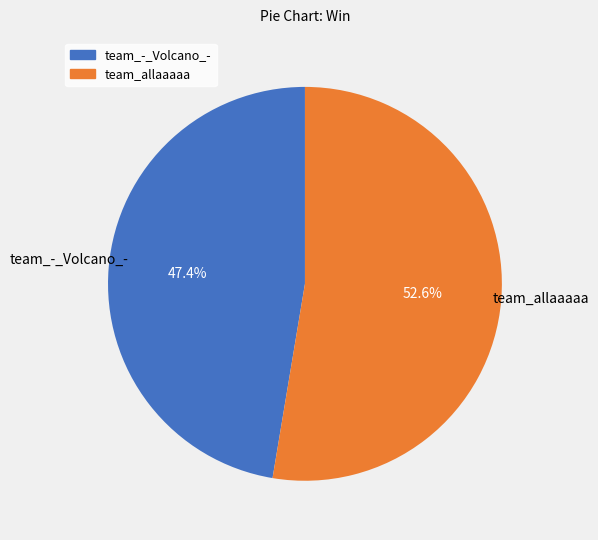

Rank the categories by value from highest to lowest.

team_allaaaaa, team_-_Volcano_-